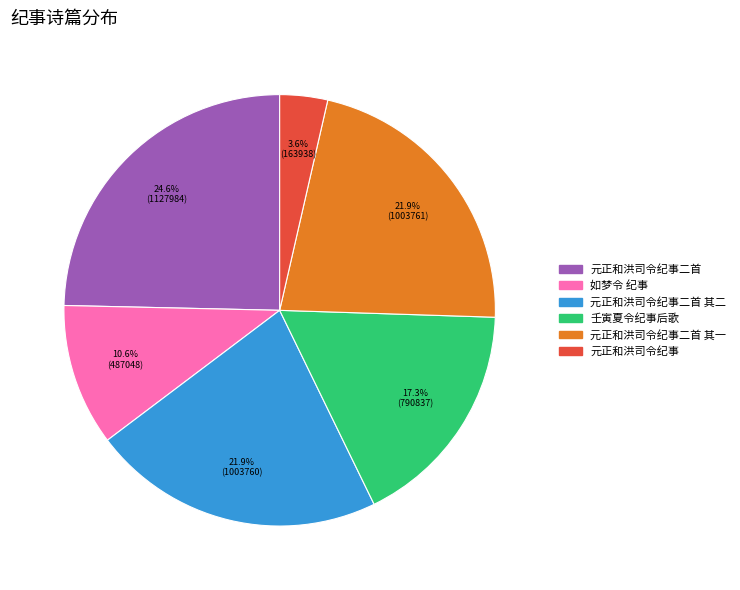

Does any single category account for the majority?

No